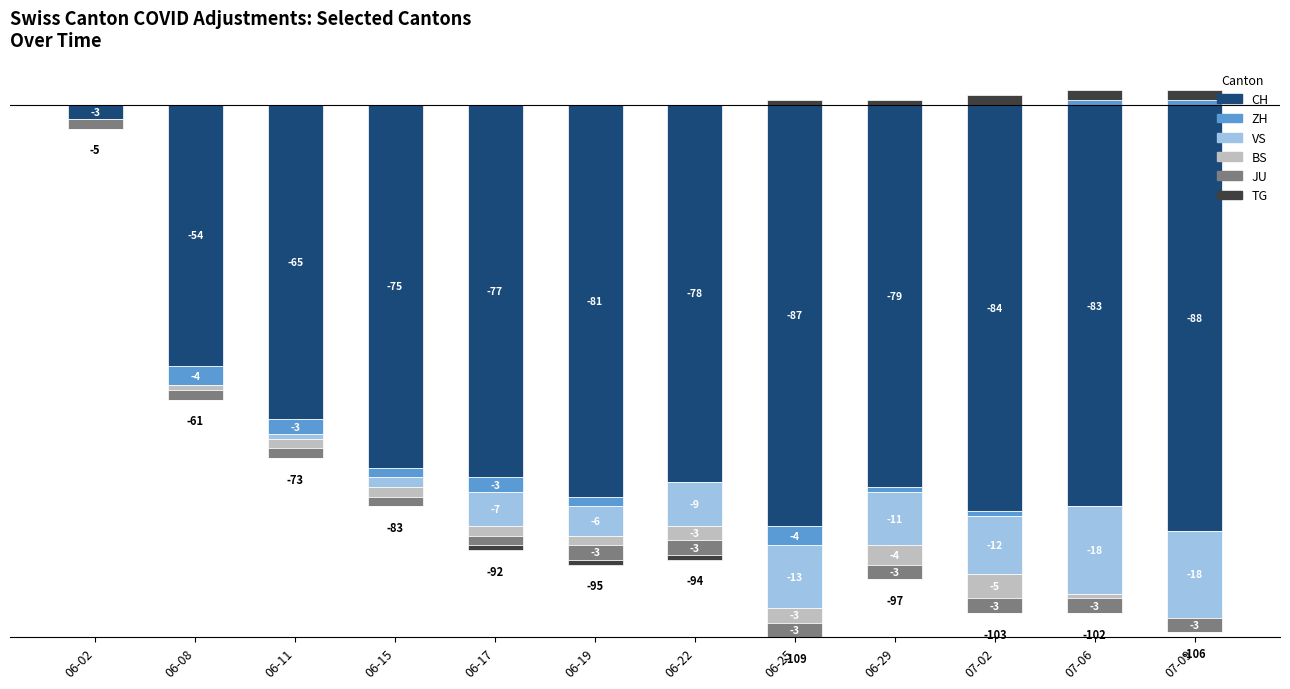

How many bars are there in each group?

6